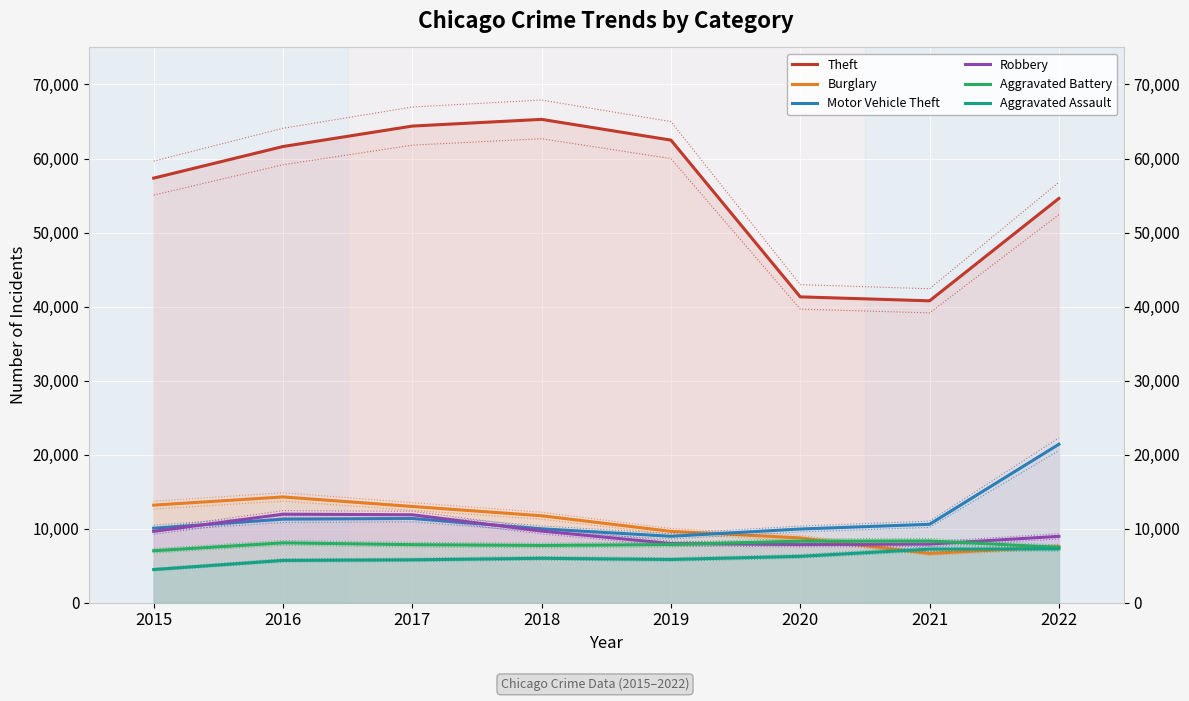

What is the difference between the Burglary values at 2018 and 2017?

1255